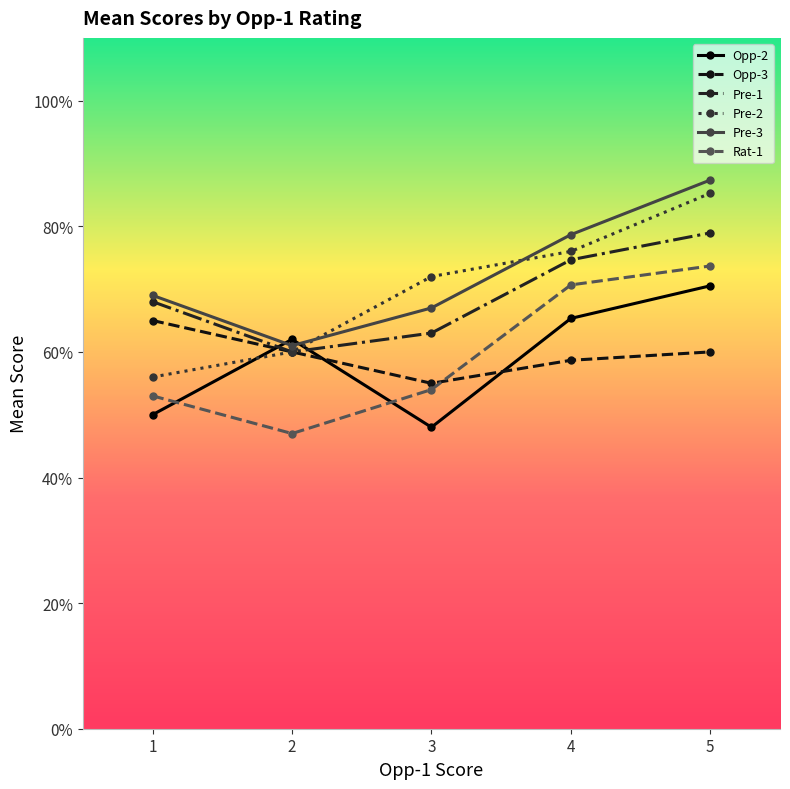

What is the spread (max minus min) of values at 5?

1.4